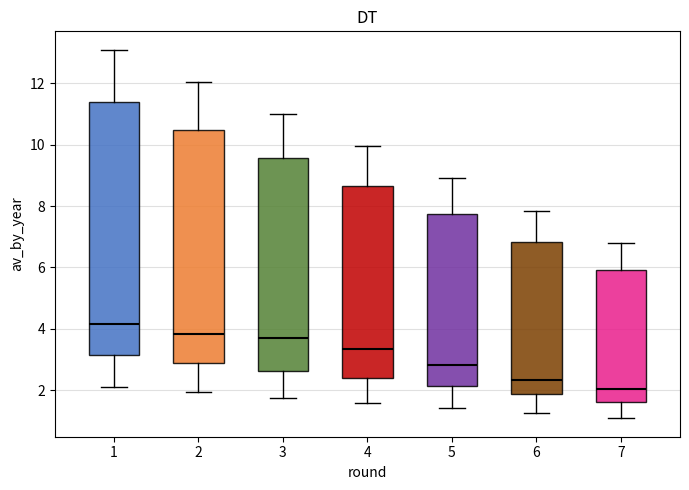

Which box's median line is the lowest?

7